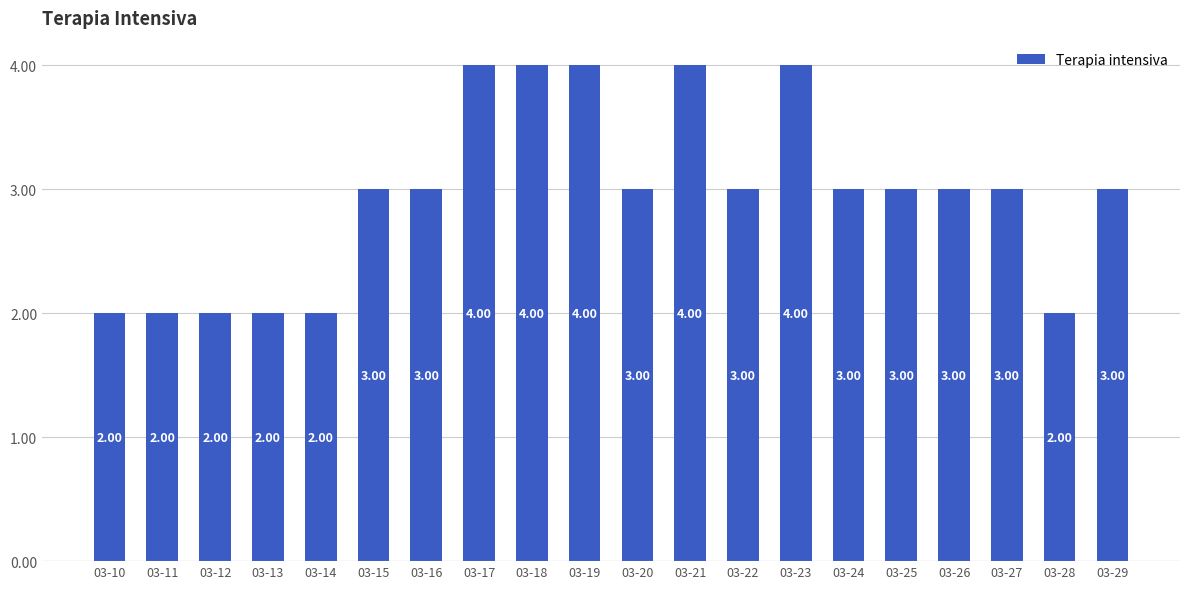

What is the difference between the values at 03-24 and 03-23?

1